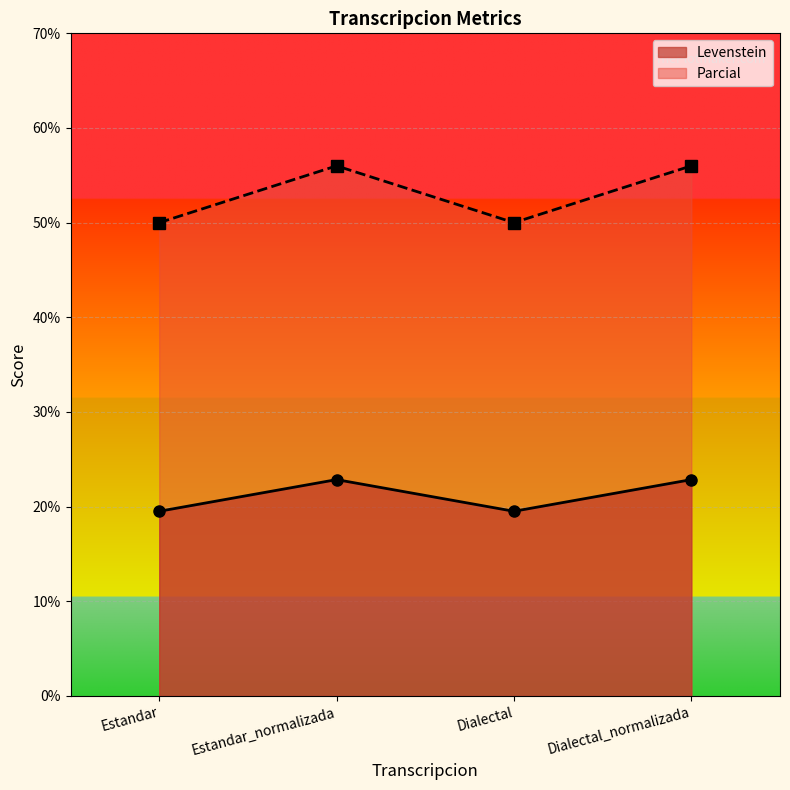

Which has a higher value, Estandar or Estandar_normalizada?

Estandar_normalizada